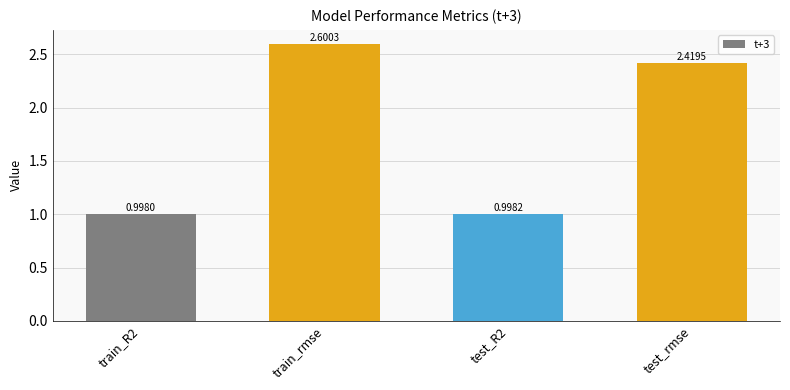

How many values are below 2?

2